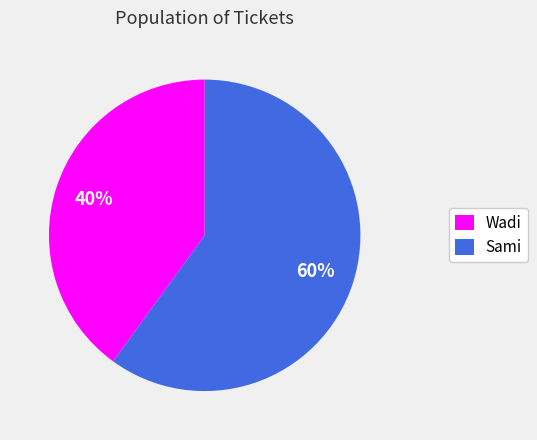

Do Wadi and Sami together represent more than half of the pie?

Yes